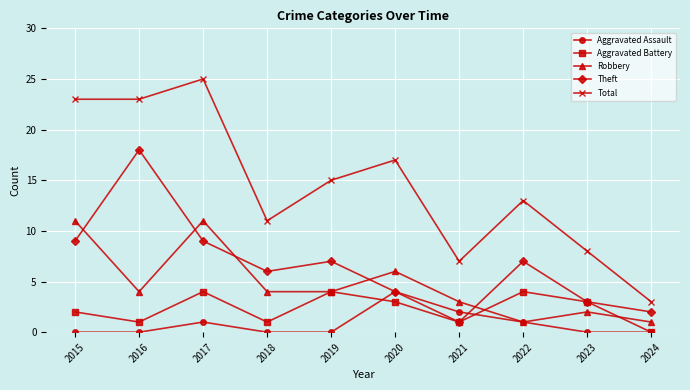

How many values in Aggravated Battery are above zero?

9